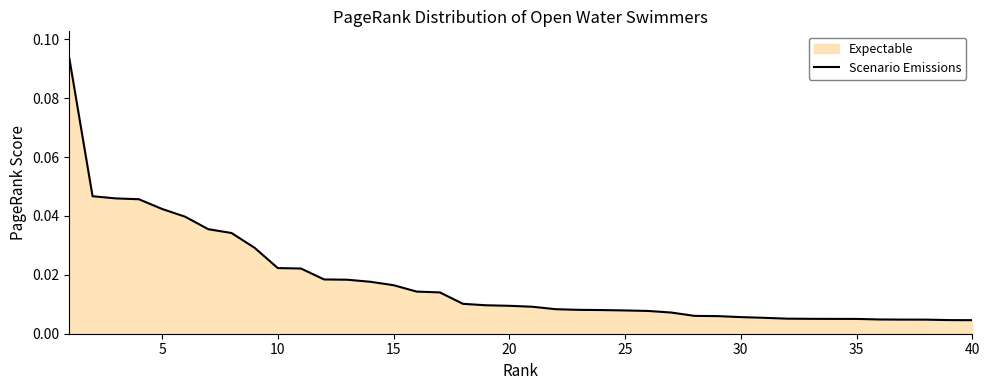

True or false: the data has more than 2 interior local peaks.

False